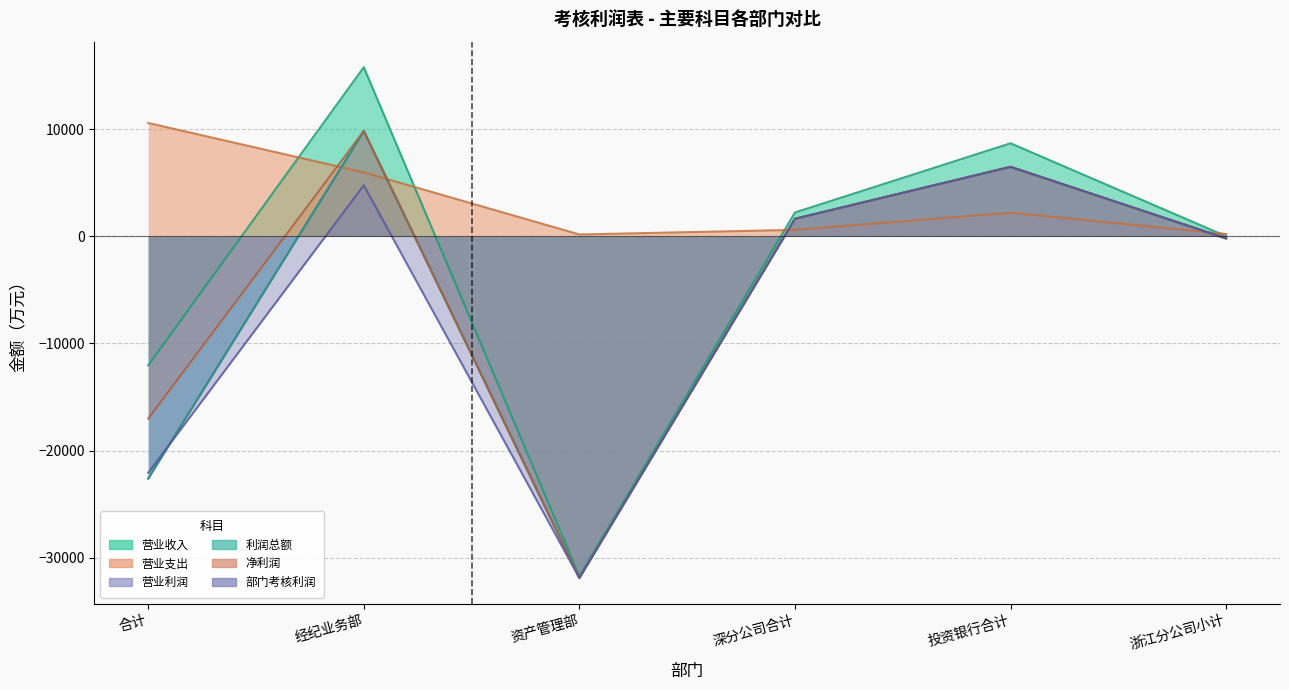

Is the value of 部门考核利润 at 合计 greater than the value of 利润总额 at 浙江分公司小计?

No